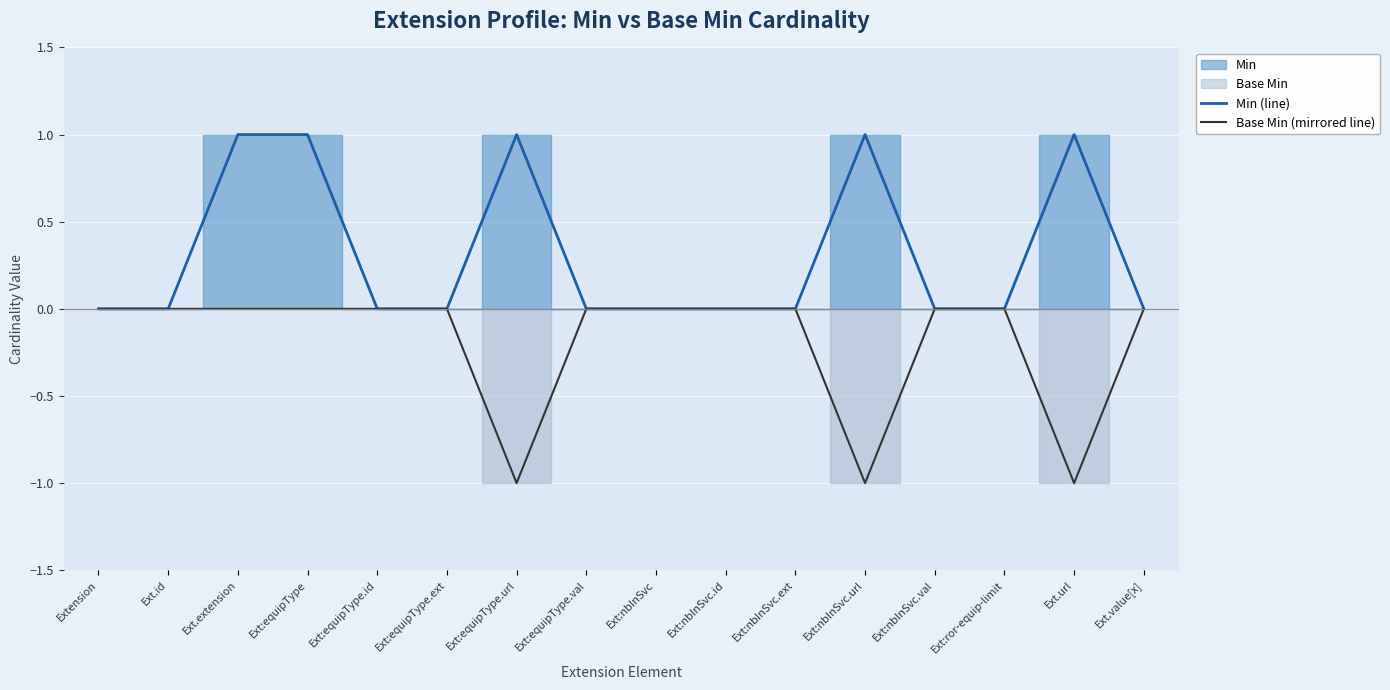

The value of Min (line) at Ext.value[x] is 0. True or false?

True